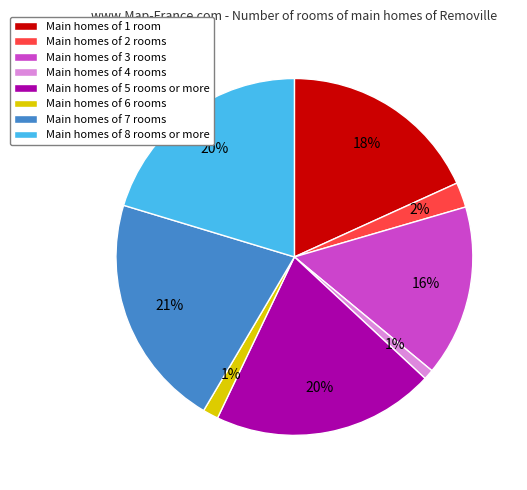

Does Main homes of 5 rooms or more represent more than half of the total?

No